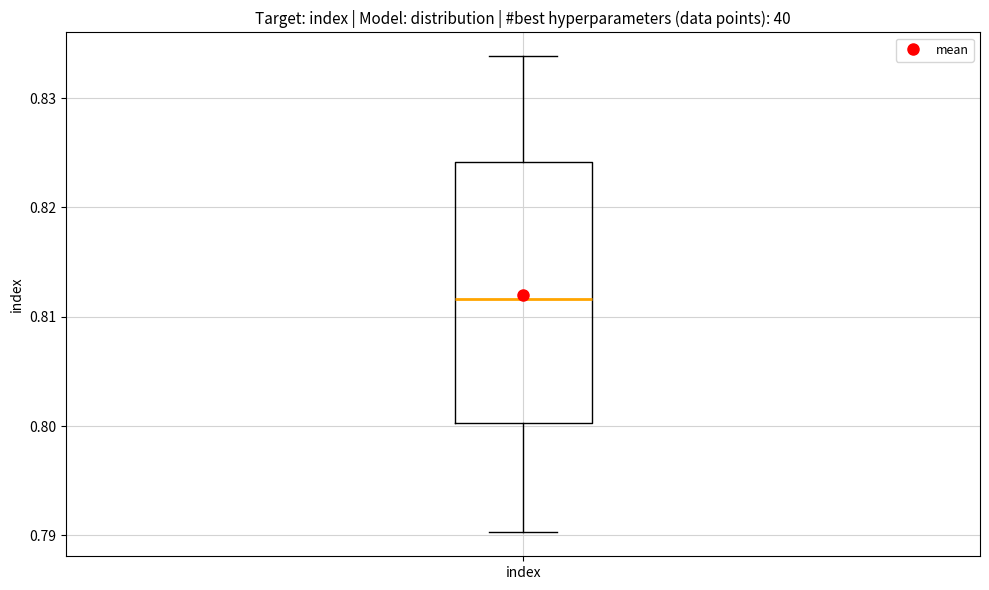

Where does the median line of the box for index sit on the y-axis? The values are not printed on the chart, so give them approximately, as read against the axis.

0.812